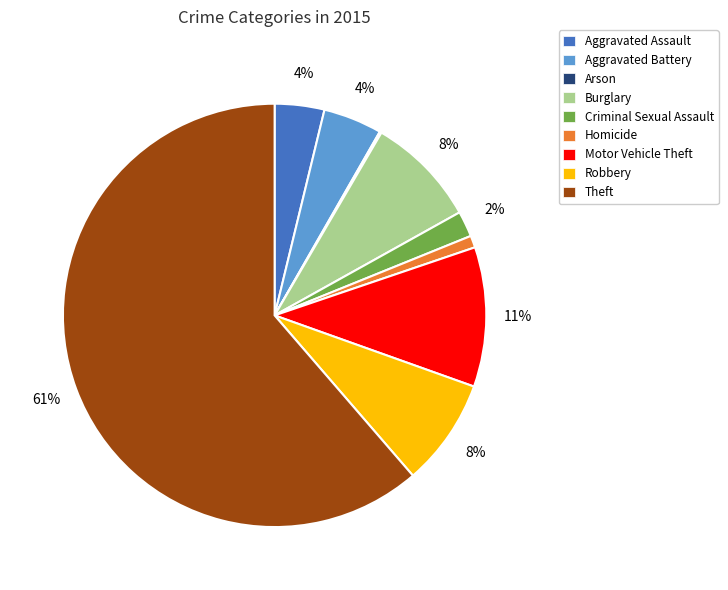

To the nearest percent, what percentage of the pie is Motor Vehicle Theft?

11%